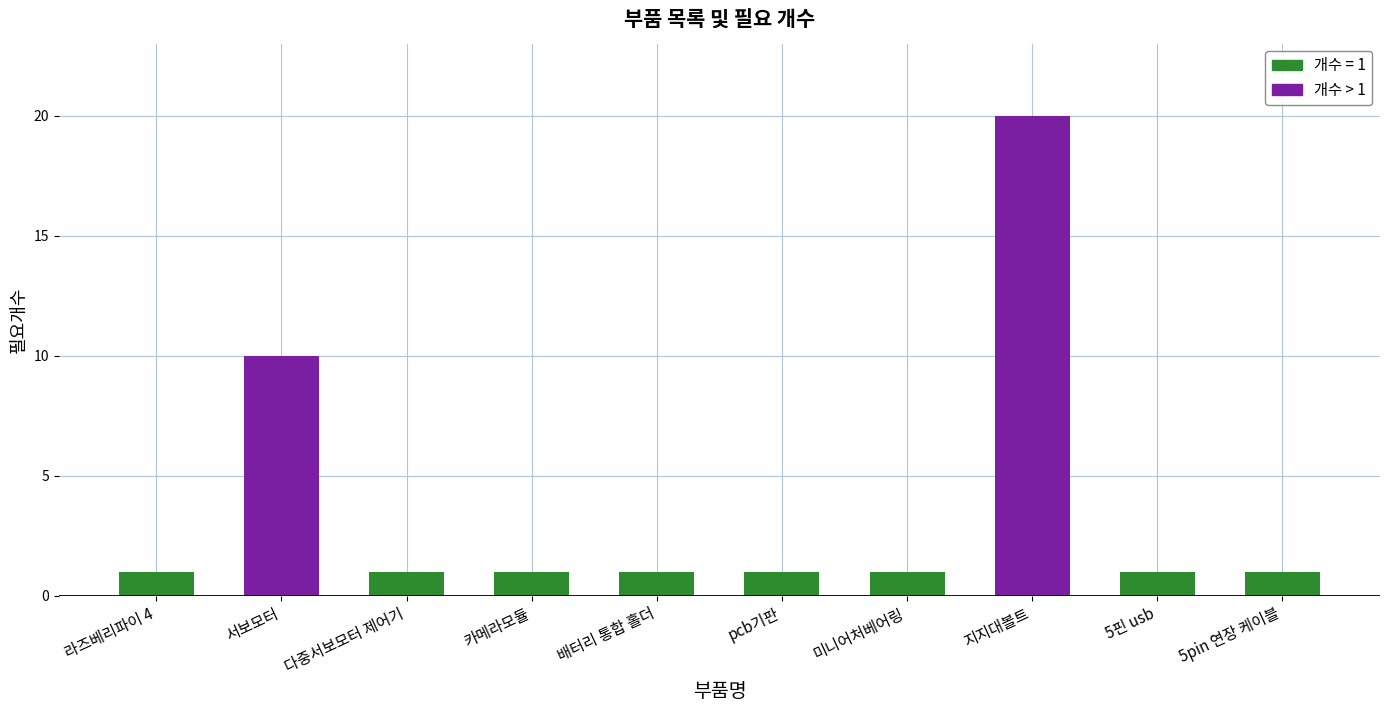

What is the maximum value shown in the chart?

20